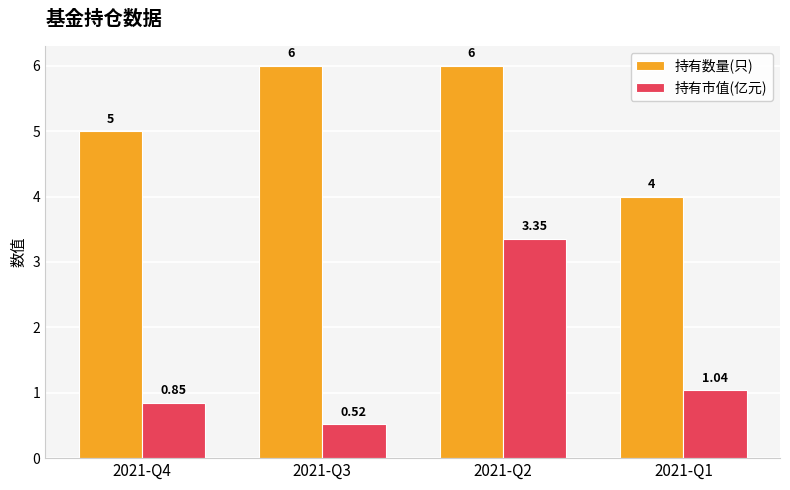

What are all the series names shown in the legend?

持有数量(只), 持有市值(亿元)